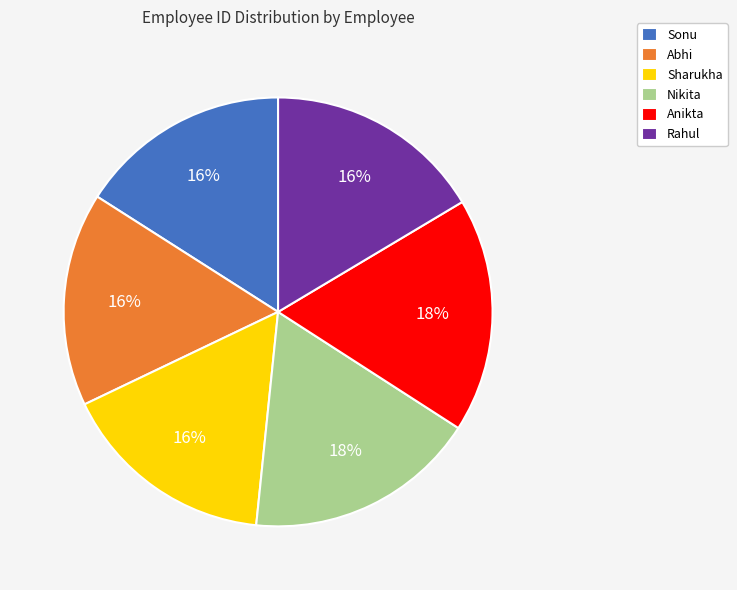

To the nearest percent, what percentage of the pie is Rahul?

16%